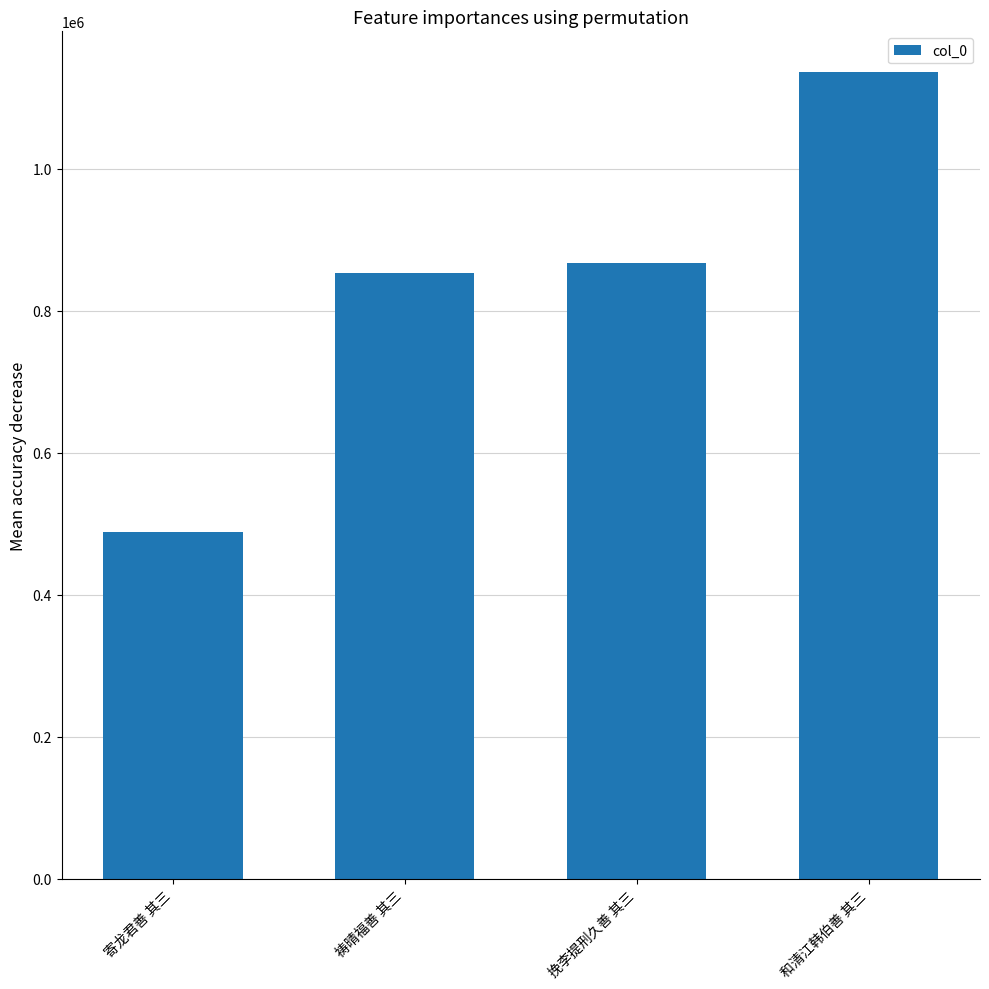

Where is the data nearest to the value 812198?

祷晴福善 其三